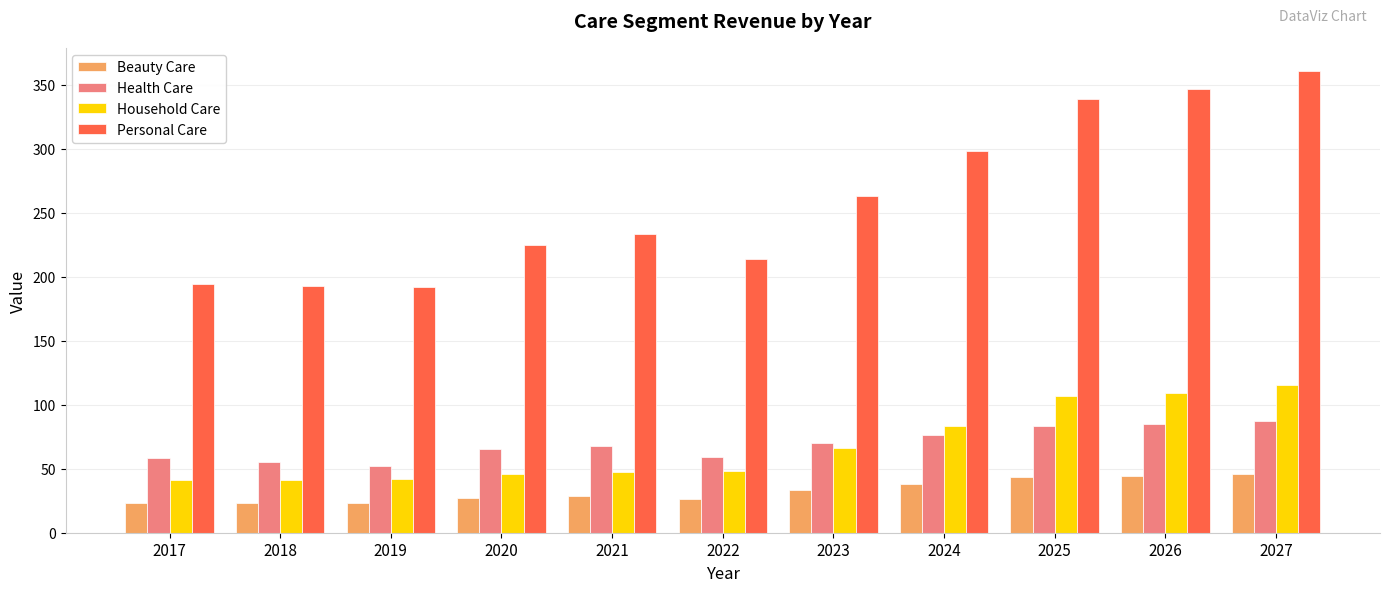

What is the maximum value shown in the chart?

360.9